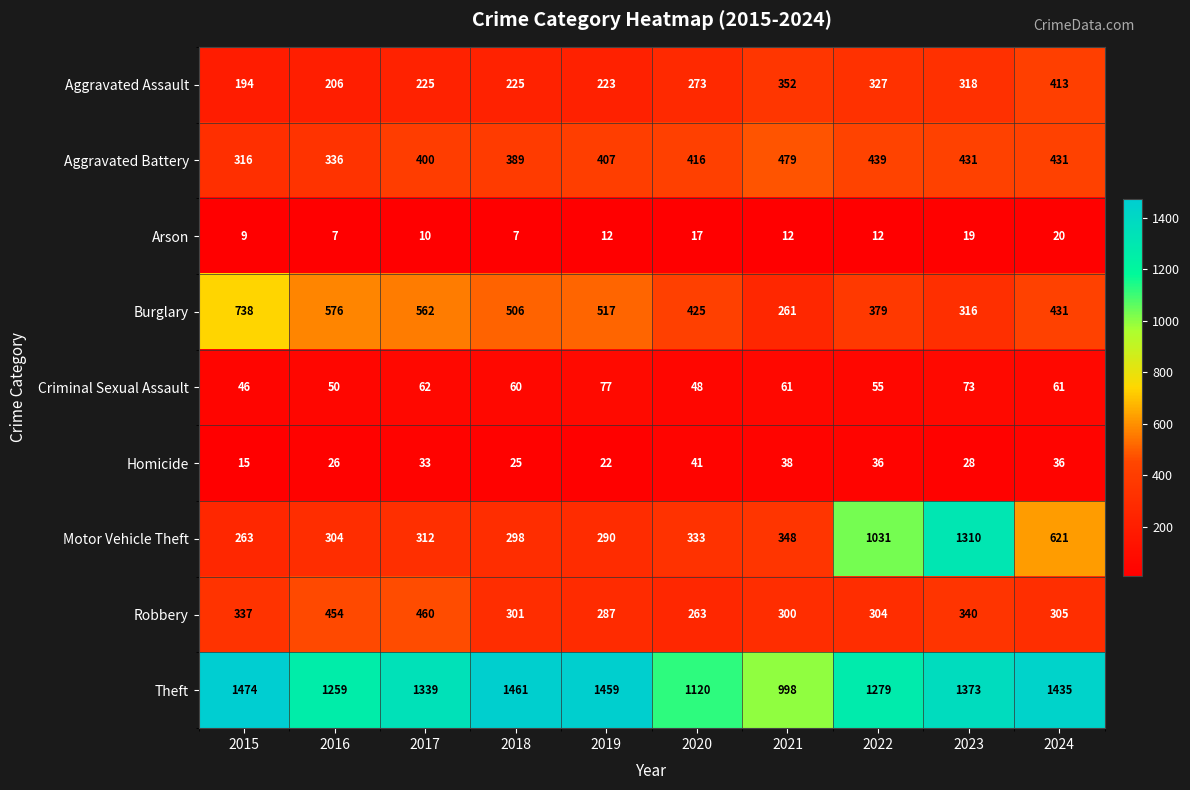

At which category is the sum across all series the highest?

2023